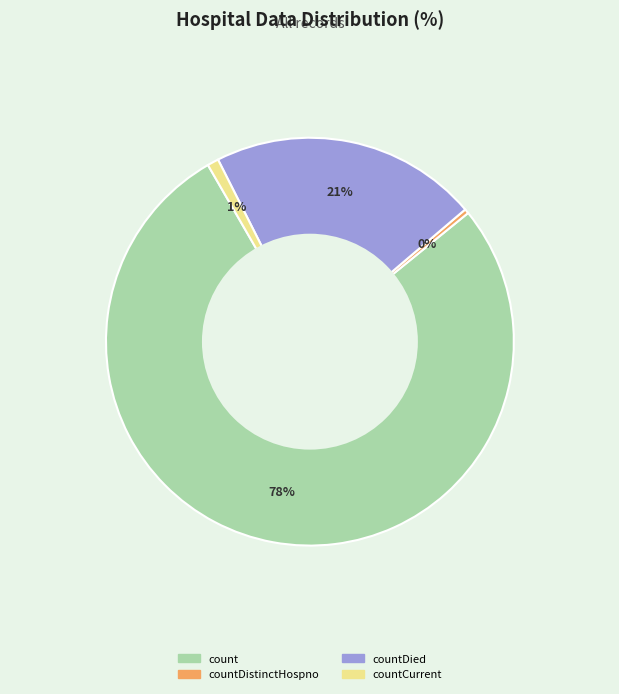

How many slices are in this pie chart?

4